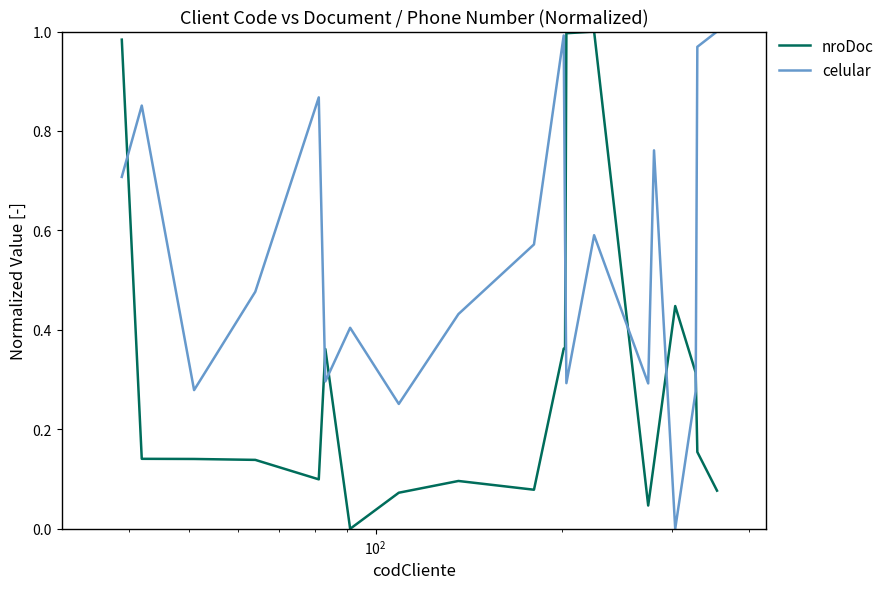

True or false: celular and nroDoc cross at least once.

True